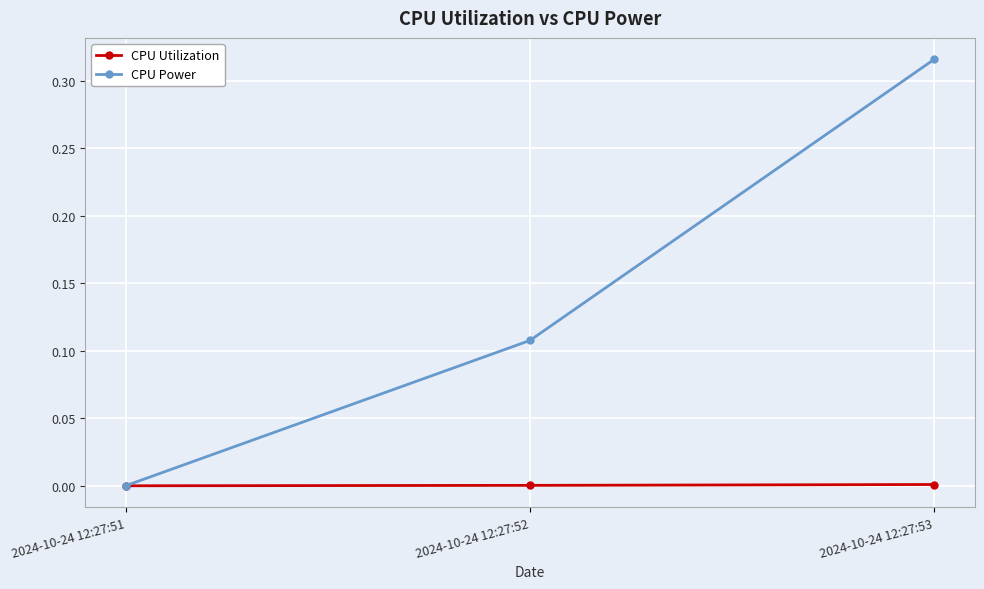

List the series in order of their peak value, highest first.

CPU Power, CPU Utilization